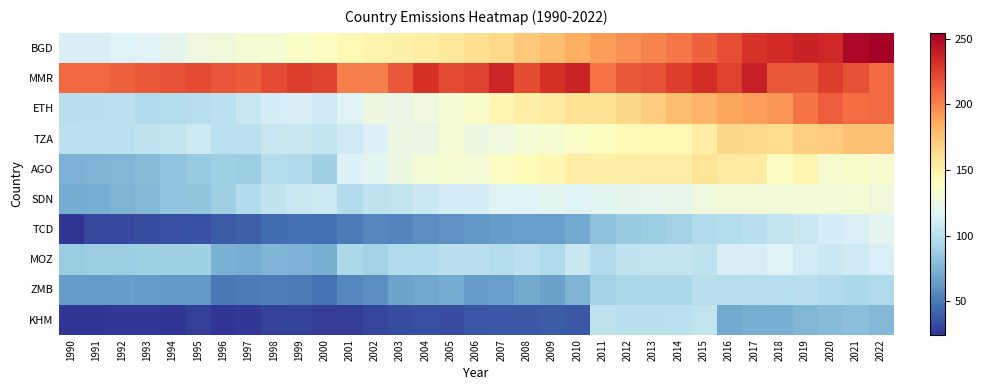

At how many categories does at least one series exceed 204?

31